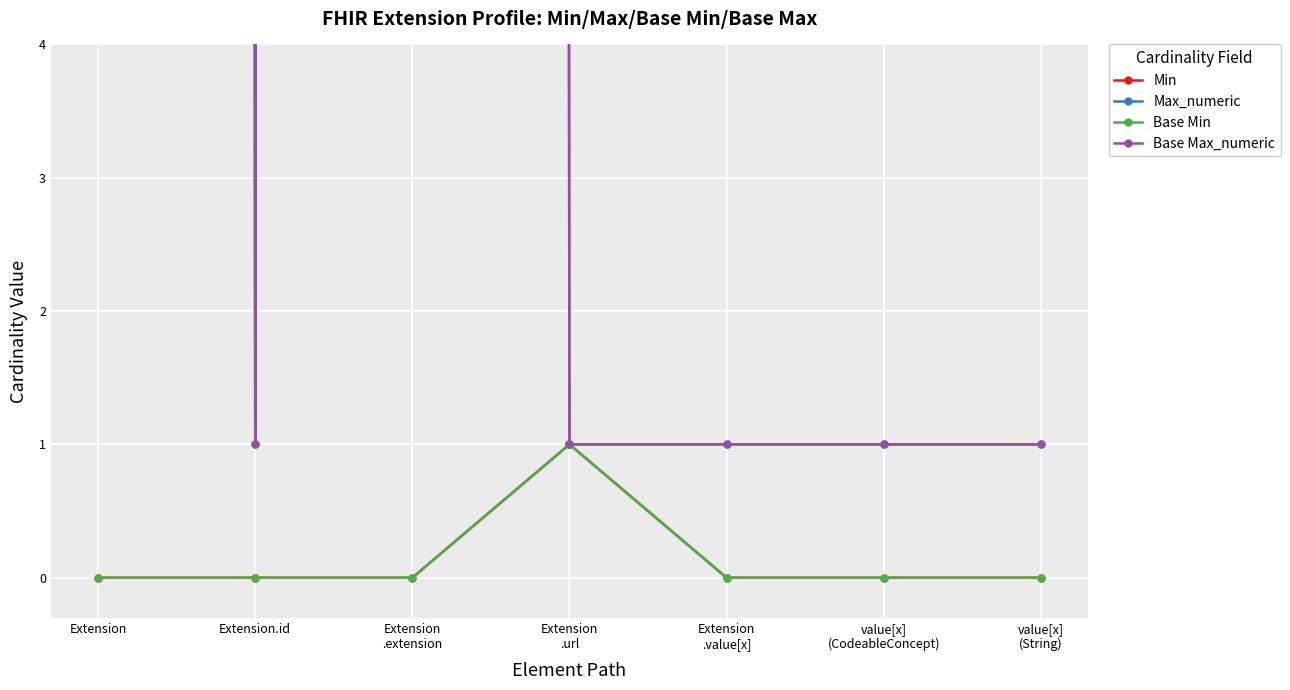

True or false: Min and Base Min cross at least once.

False